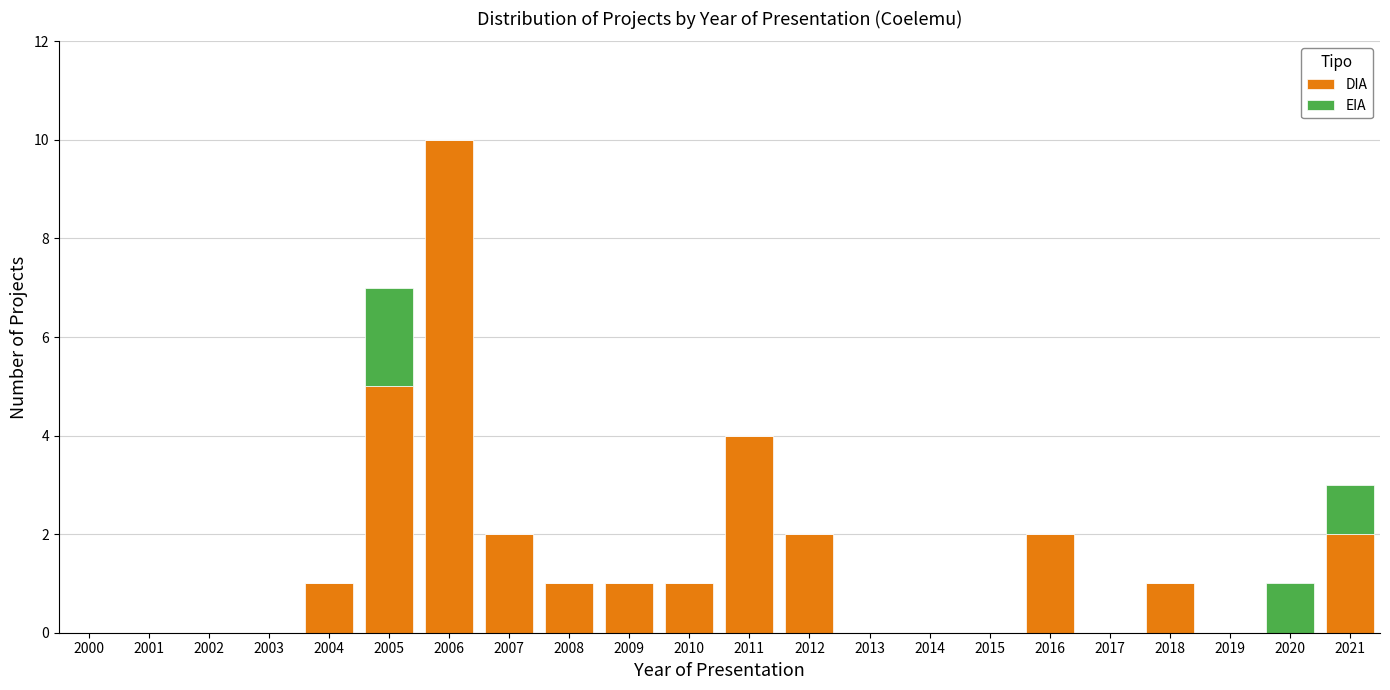

At which category is the sum across all series the highest?

2006